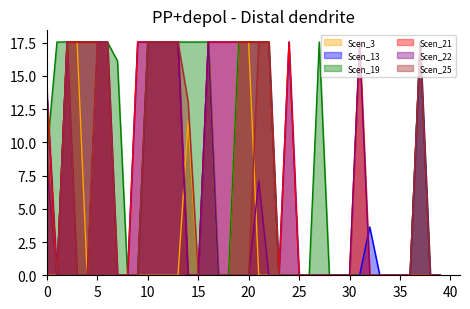

What is the sum of all Scen_25 values?

197.9